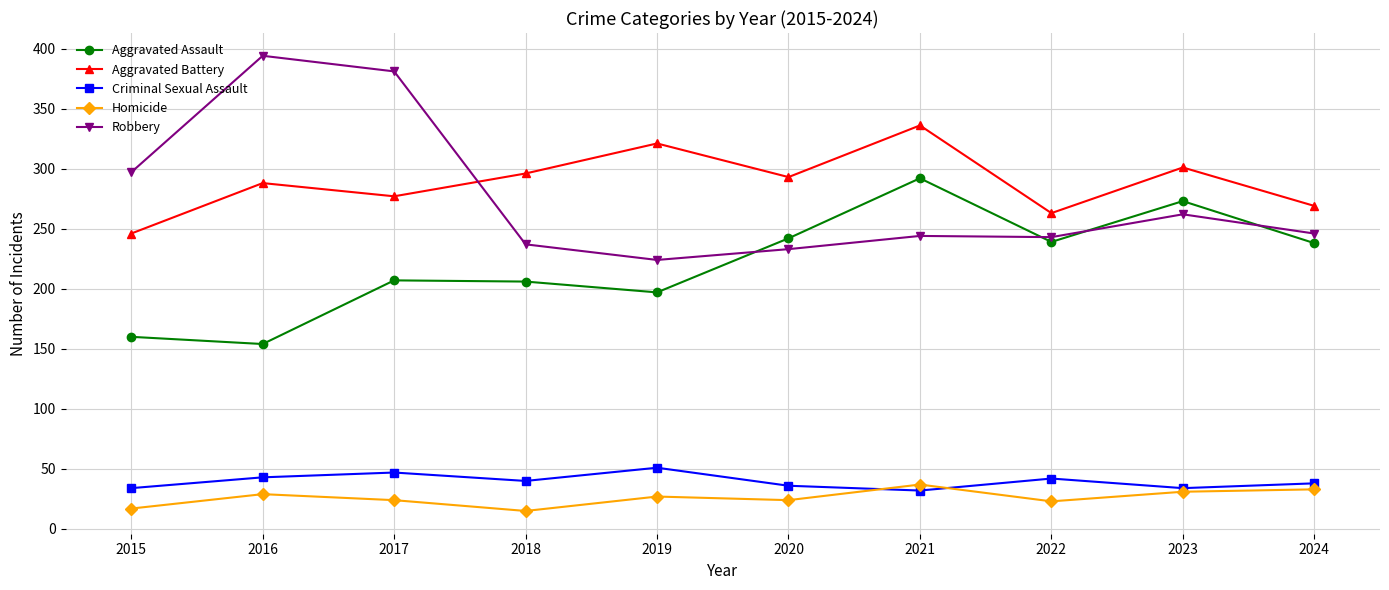

What is the maximum value for Robbery?

394